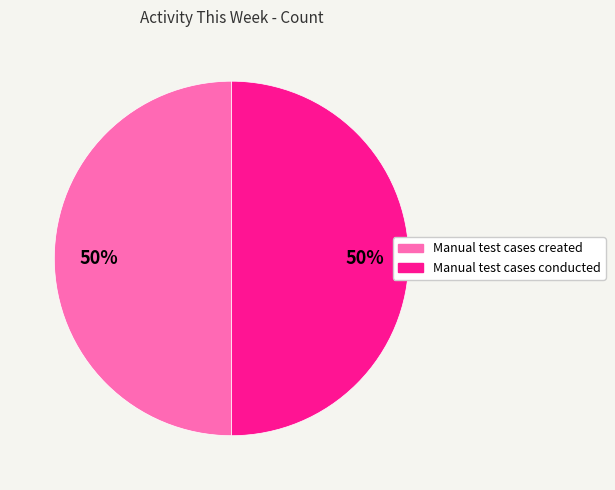

How many segments does this pie chart have?

2